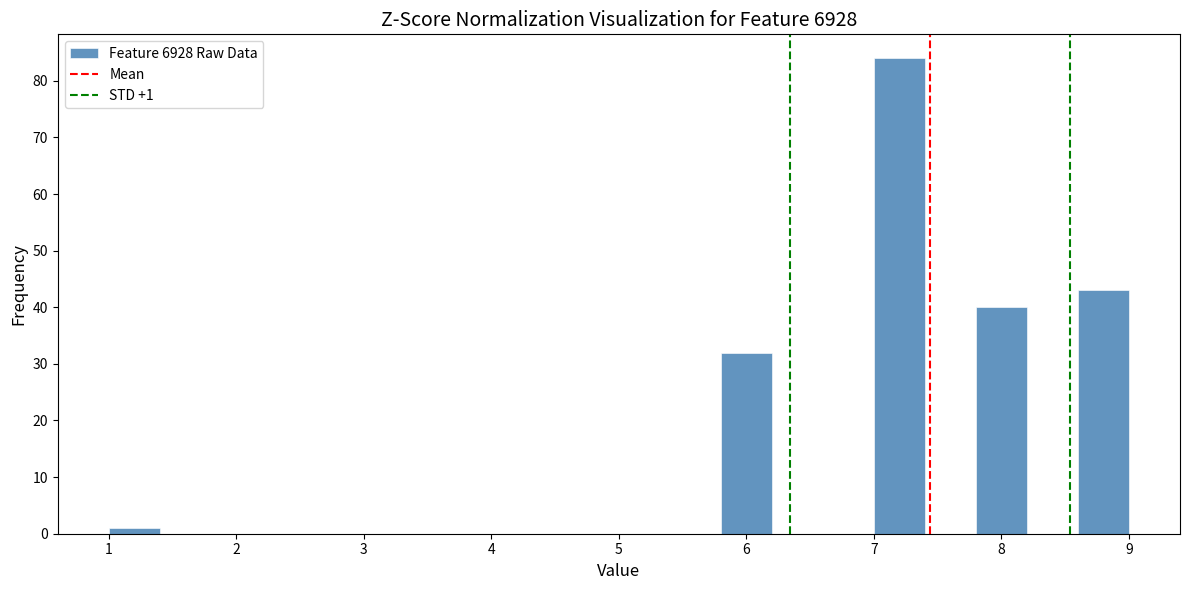

Over which range of the x-axis is the bar tallest?

7.0 to 7.4